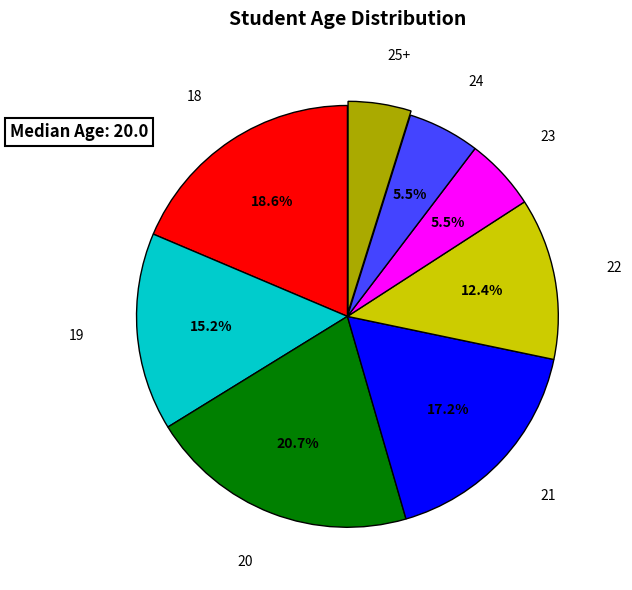

Does any single category account for the majority?

No